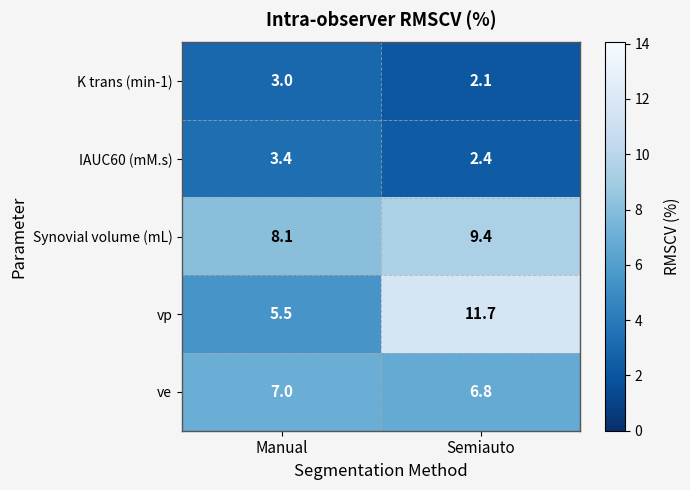

At Semiauto, list the series in order from largest to smallest.

vp, Synovial volume (mL), ve, IAUC60 (mM.s), K trans (min-1)